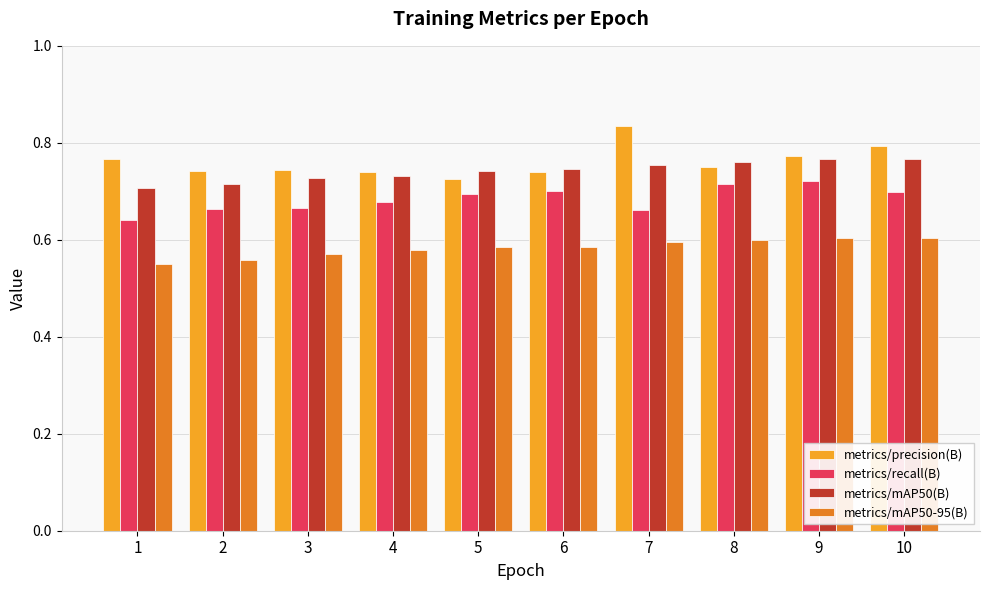

What is the sum of the metrics/mAP50(B) values at 7 and 9?

1.5